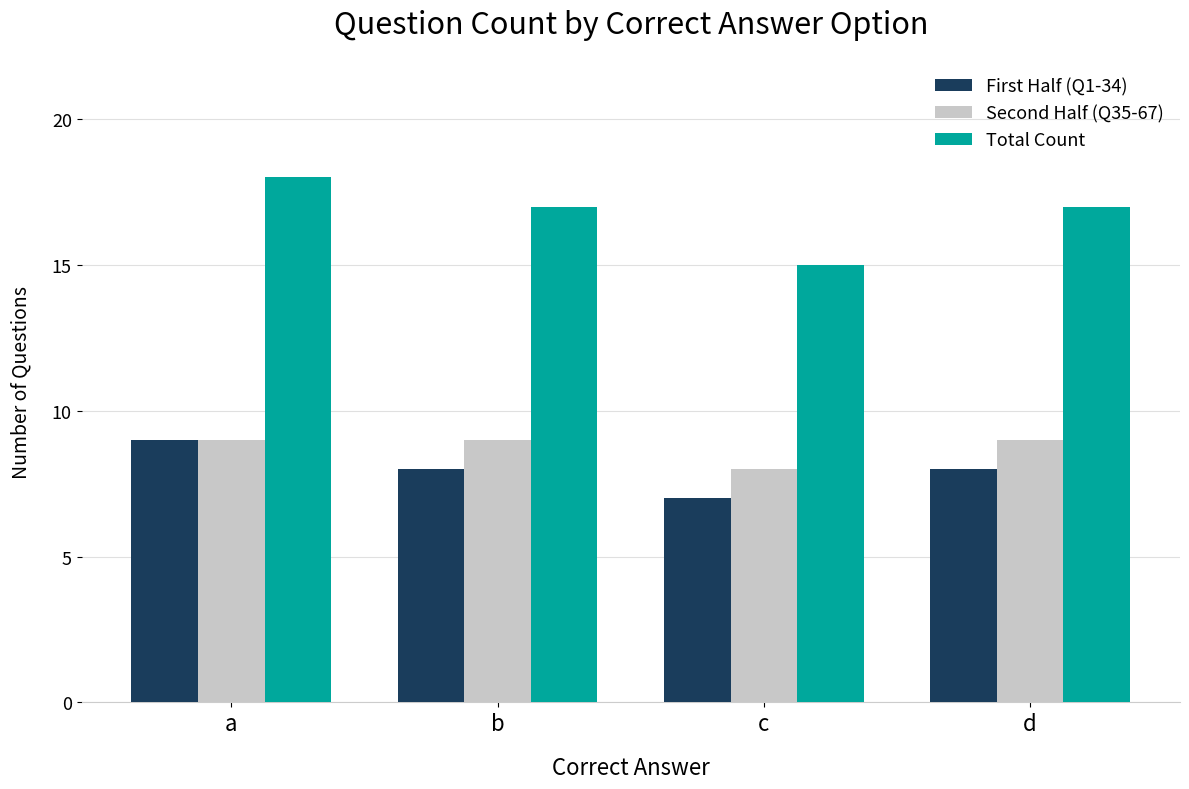

Where does the First Half (Q1-34) series first go above 8?

a